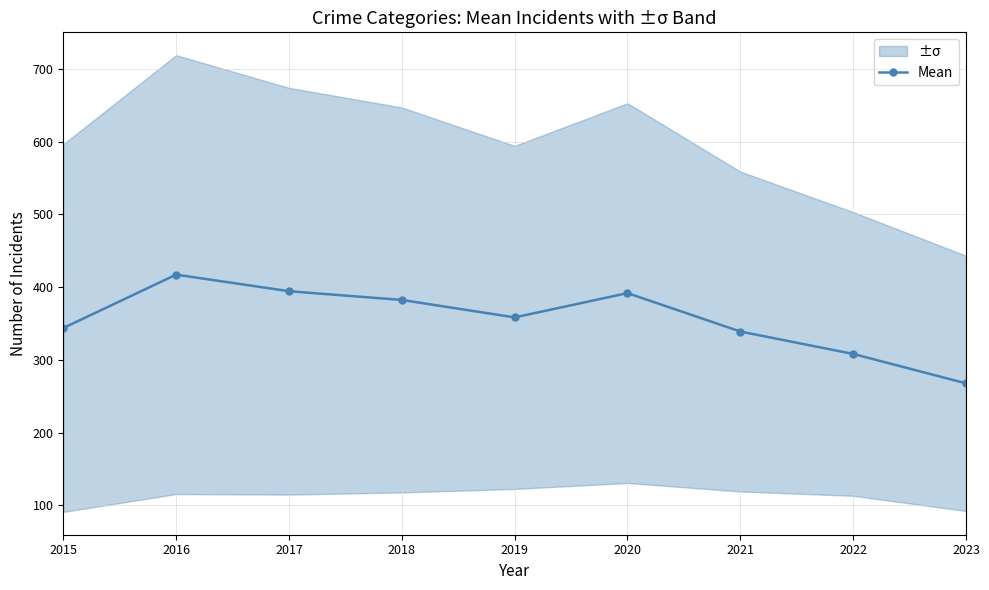

What is the difference between the values at 2016 and 2019?

58.8